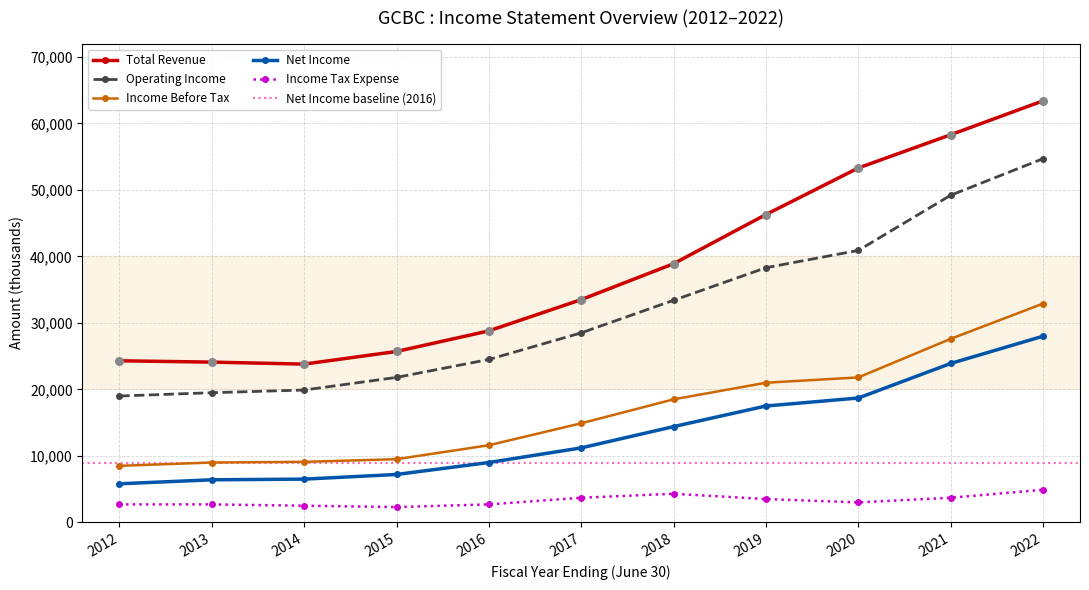

Which series contains the highest Y value?

Total Revenue